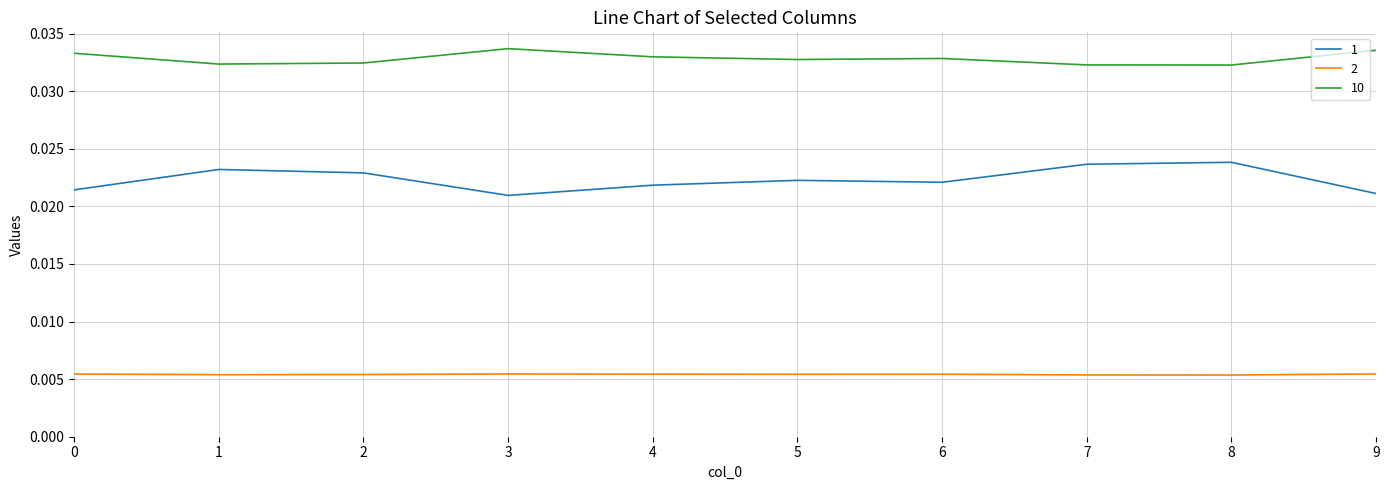

Where is the first local minimum for 1?

3